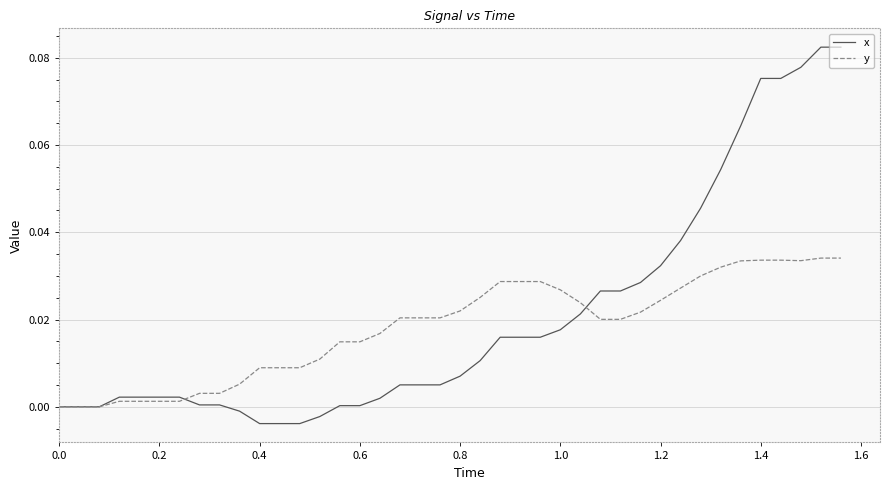

List the series in order of their peak value, highest first.

x, y